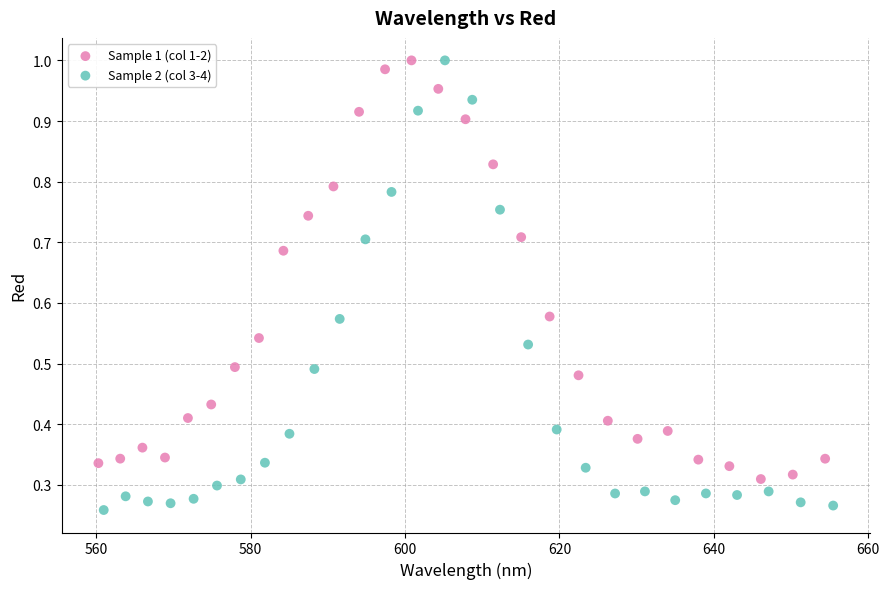

Which series has the widest spread of Y values?

Sample 2 (col 3-4)